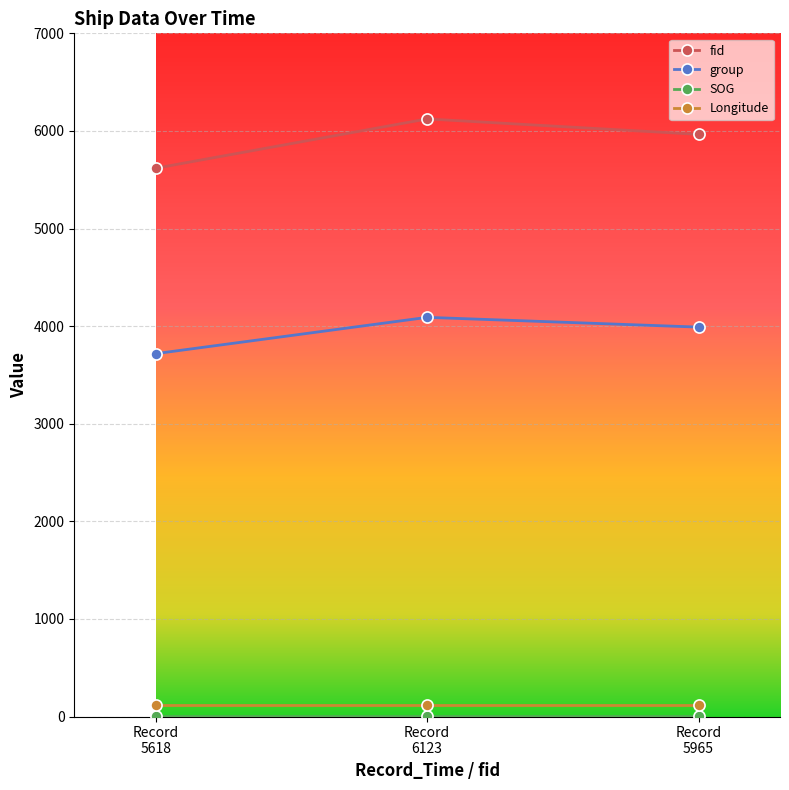

Which series has the largest total across all categories?

fid